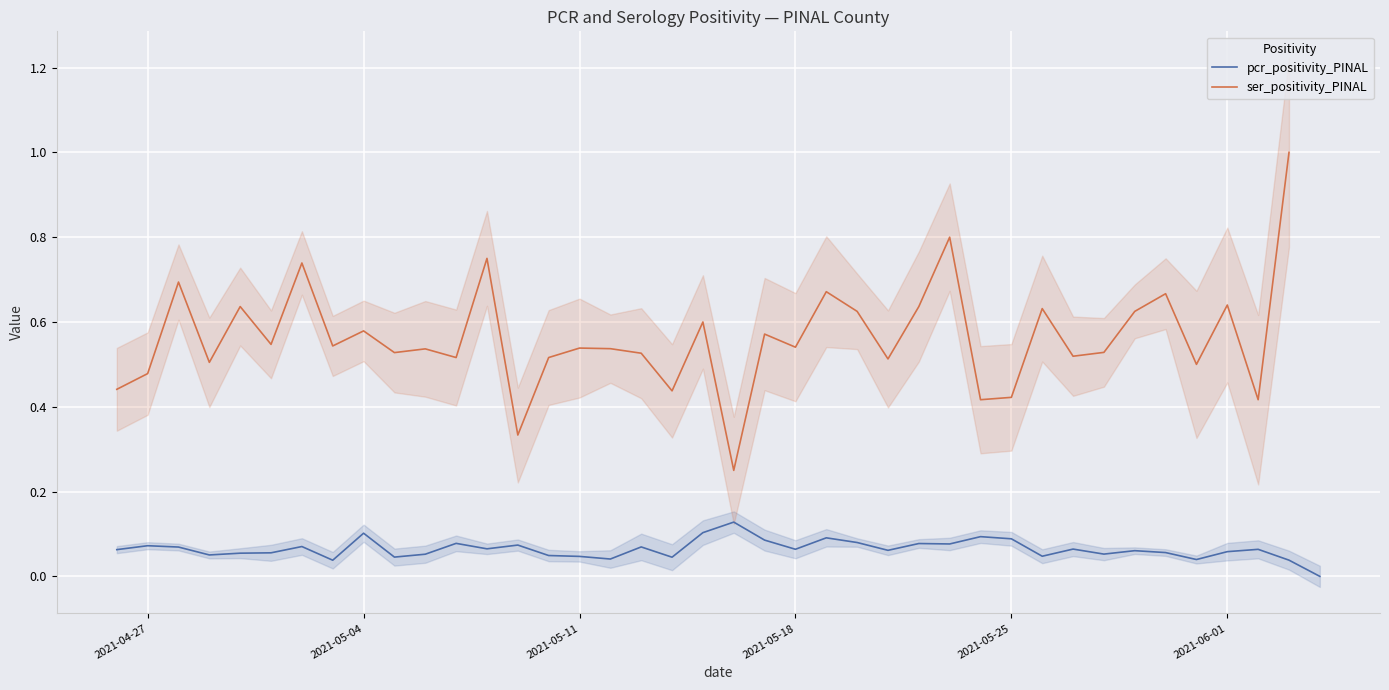

True or false: ser_positivity_PINAL and pcr_positivity_PINAL intersect in this chart.

False